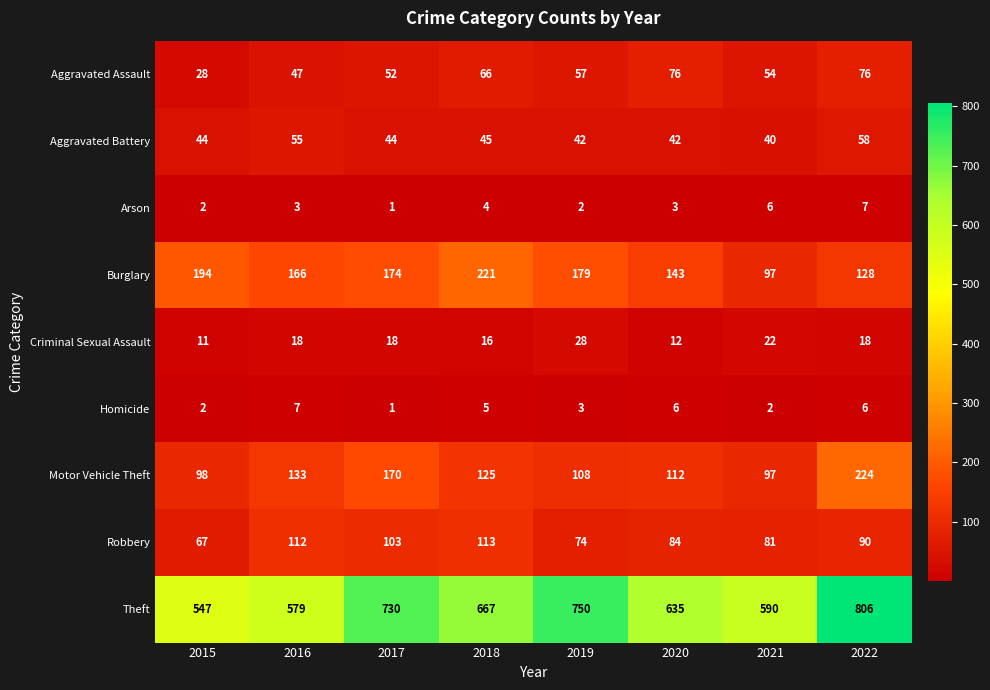

Which series has the largest total across all categories?

Theft